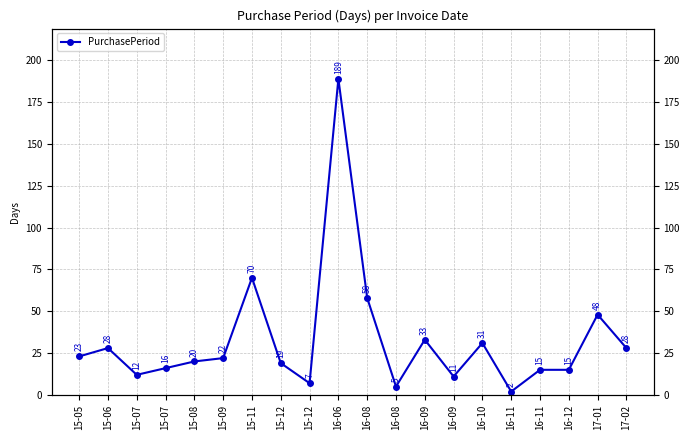

Where does the data first go above 22?

15-05